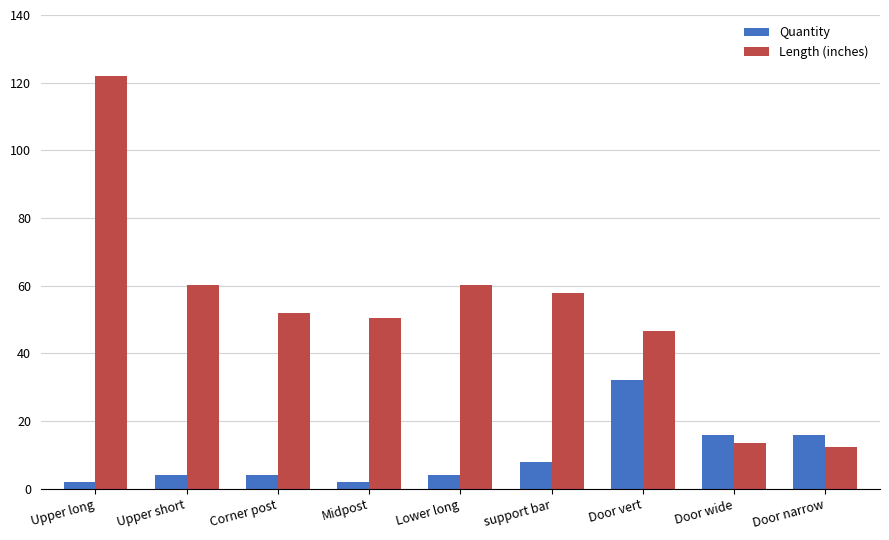

The Quantity series shows 16.0 at Door narrow. True or false?

True